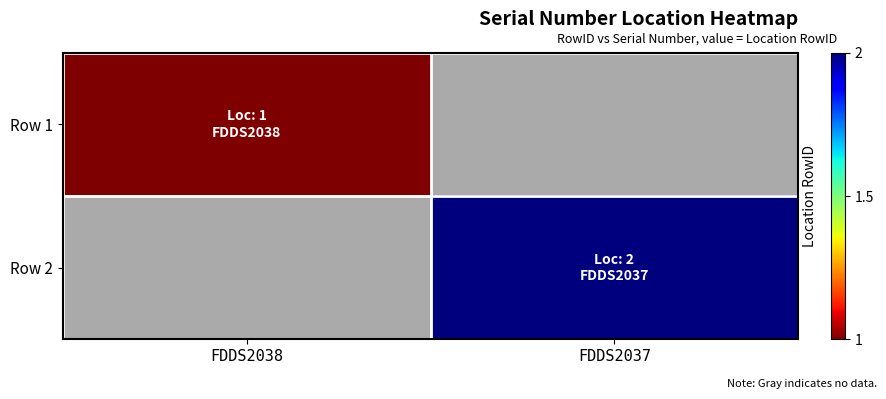

Where is Row 1 nearest to the value 1?

FDDS2038